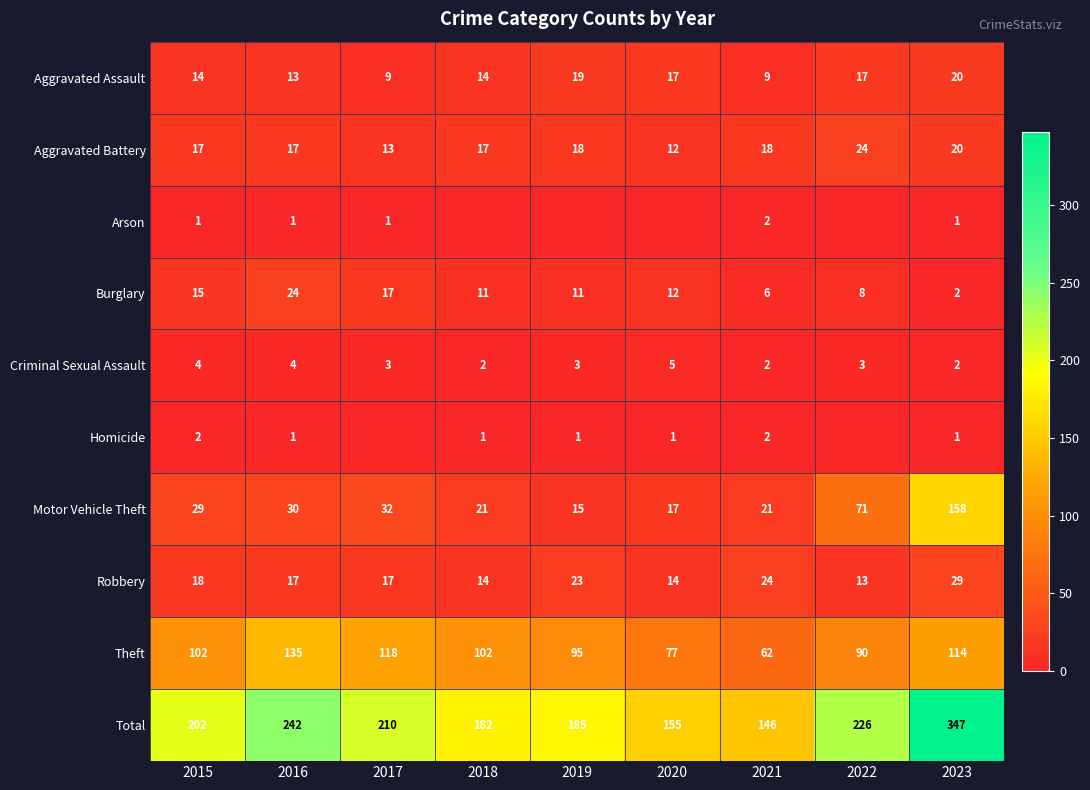

The value of Aggravated Assault at 2015 is 19. True or false?

False